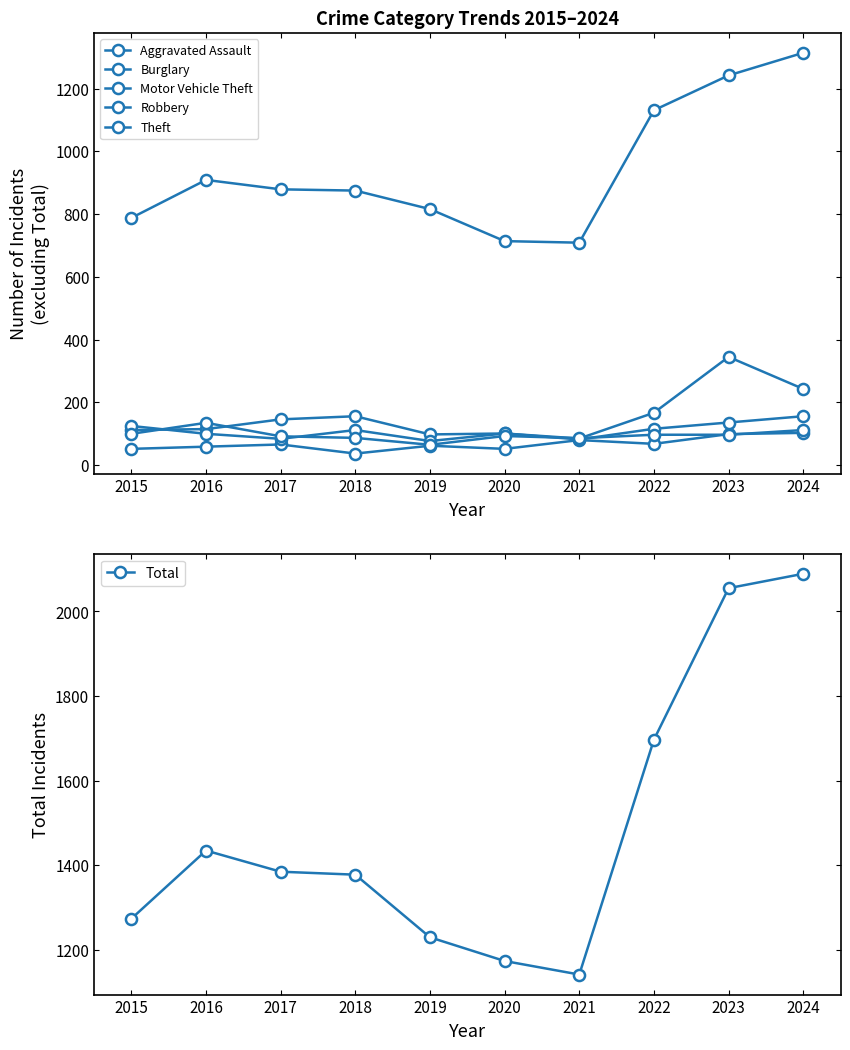

Which label corresponds to the largest value in the chart?

2024